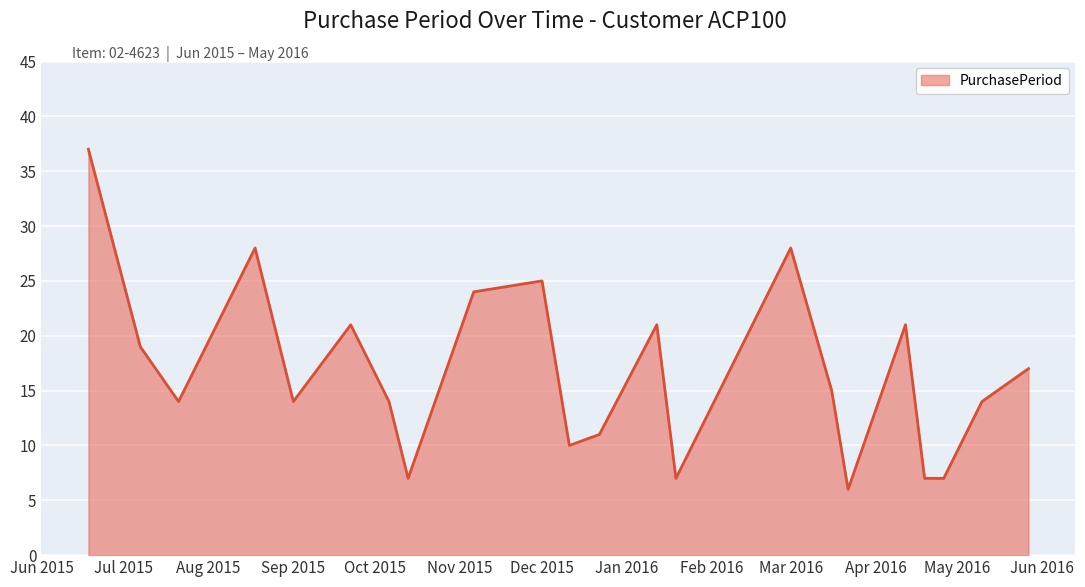

What is the difference between the maximum and minimum values?

31